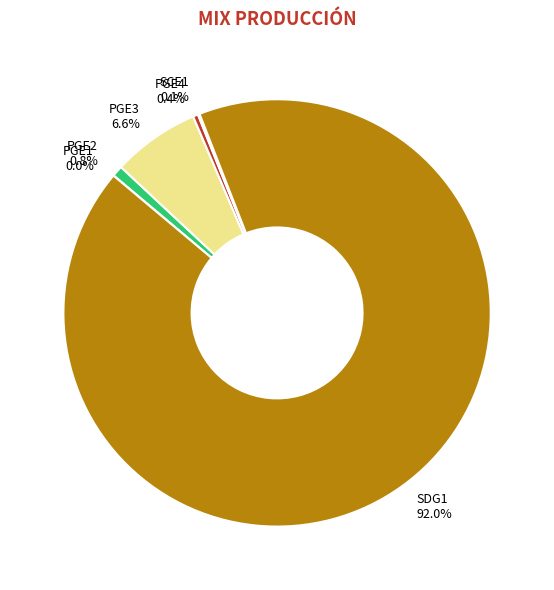

Which has a higher value, SDG1 or PGE3?

SDG1